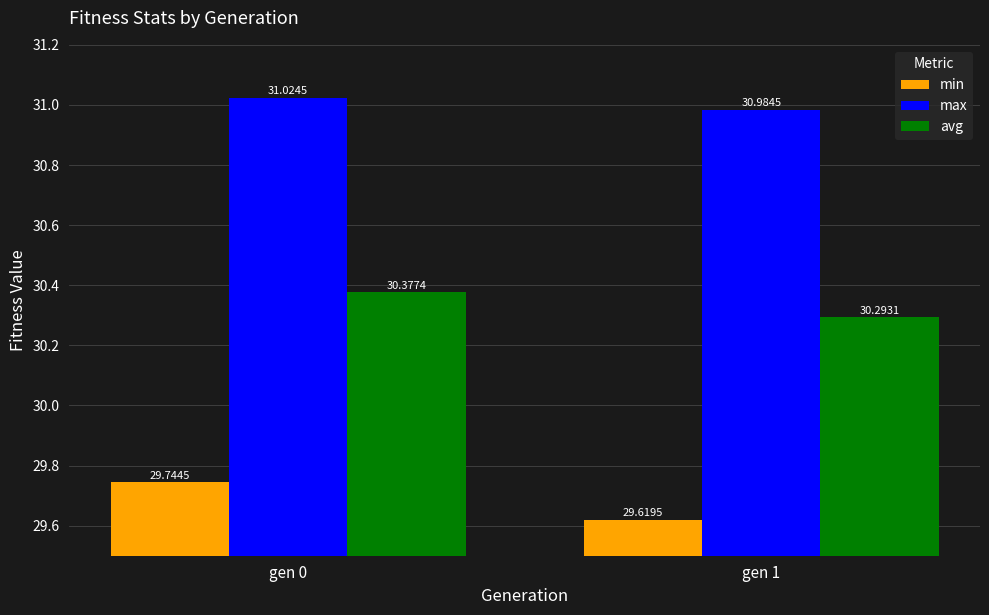

What is the spread (max minus min) of values at gen 1?

1.4